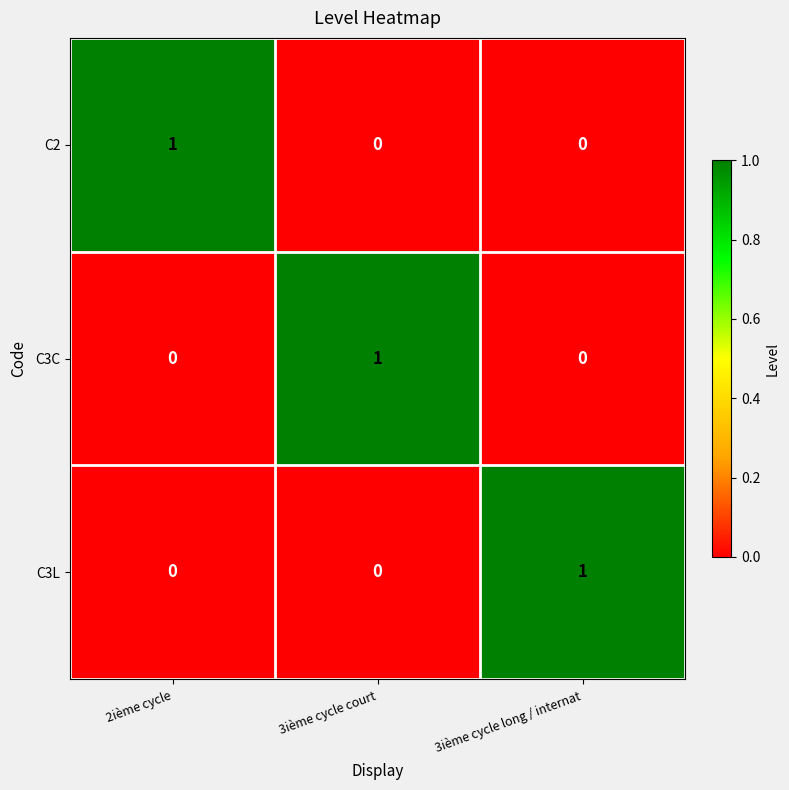

At which label does C3L reach its peak?

3ième cycle long / internat